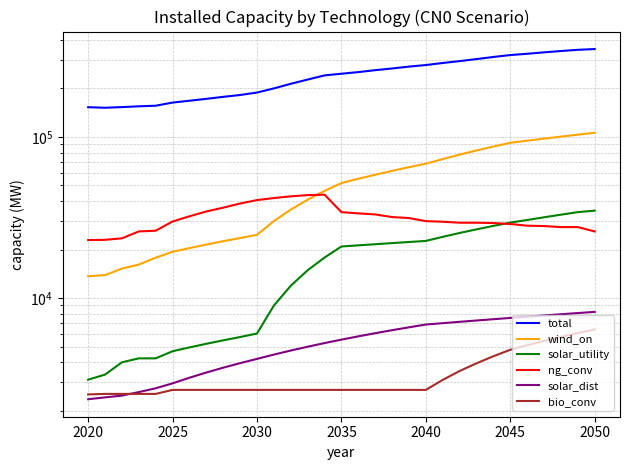

What are all the series names shown in the legend?

total, wind_on, solar_utility, ng_conv, solar_dist, bio_conv